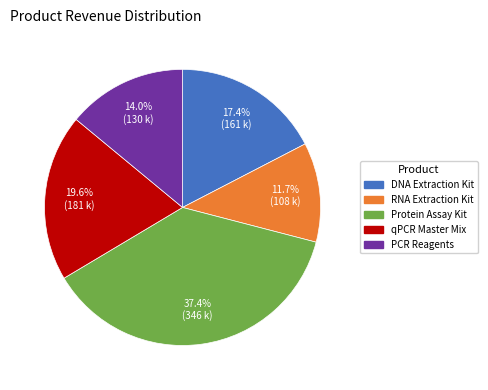

How many segments does this pie chart have?

5